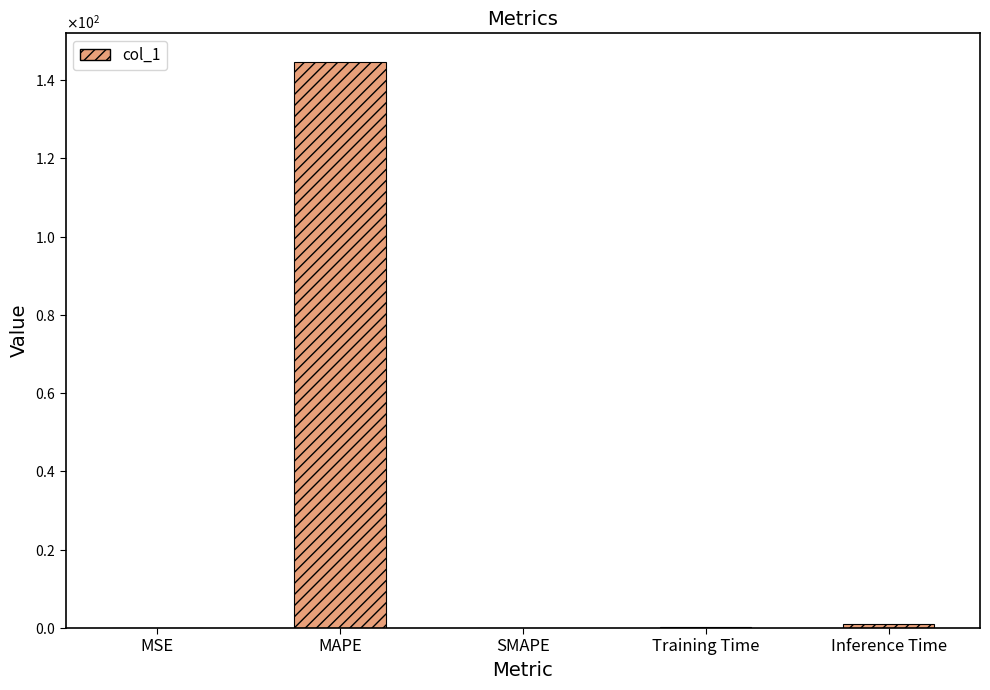

How many data points does each series have?

5